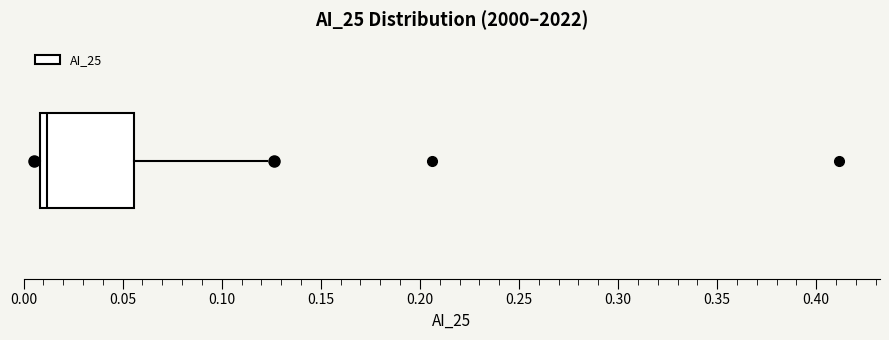

Read this box plot against the x-axis: the position of the median line, the range covered by the box, and the ends of both whiskers. The values are not printed on the chart, so give them approximately, as read against the axis.

median 0.010 (just right of the box's left edge), box 0.010 to 0.055, whiskers 0.005 to 0.125